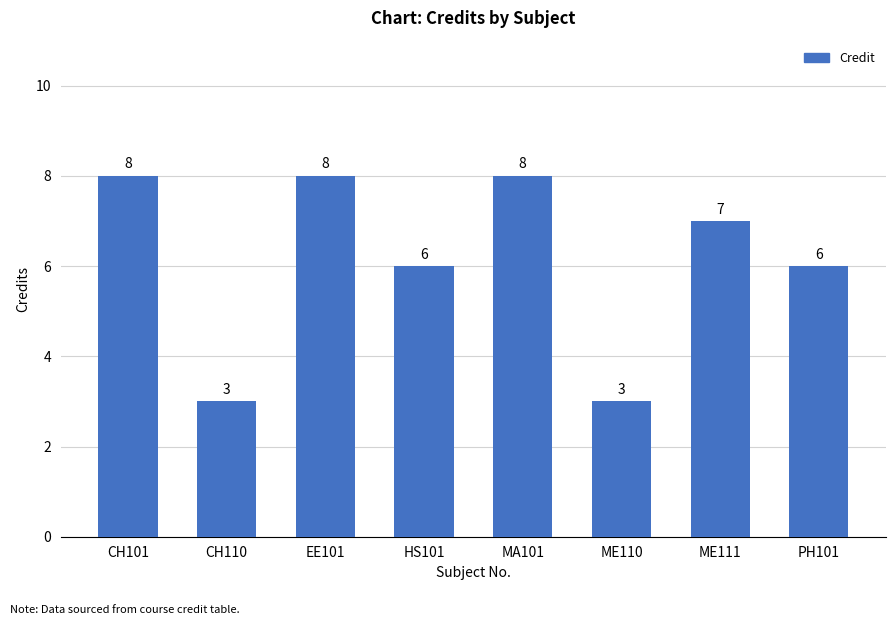

What is the greatest value displayed?

8